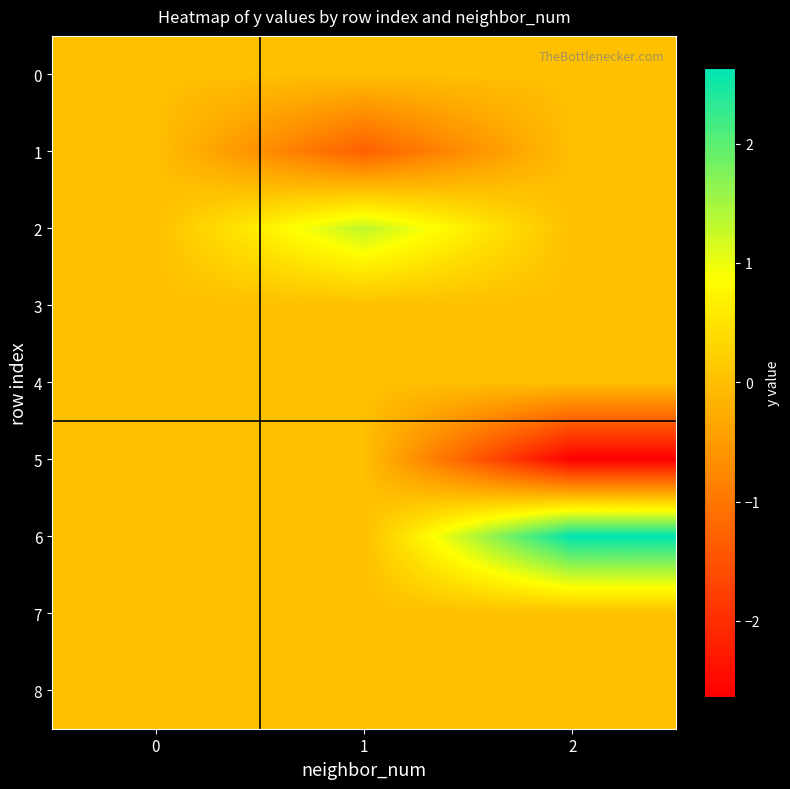

At how many categories does at least one series exceed 0?

2